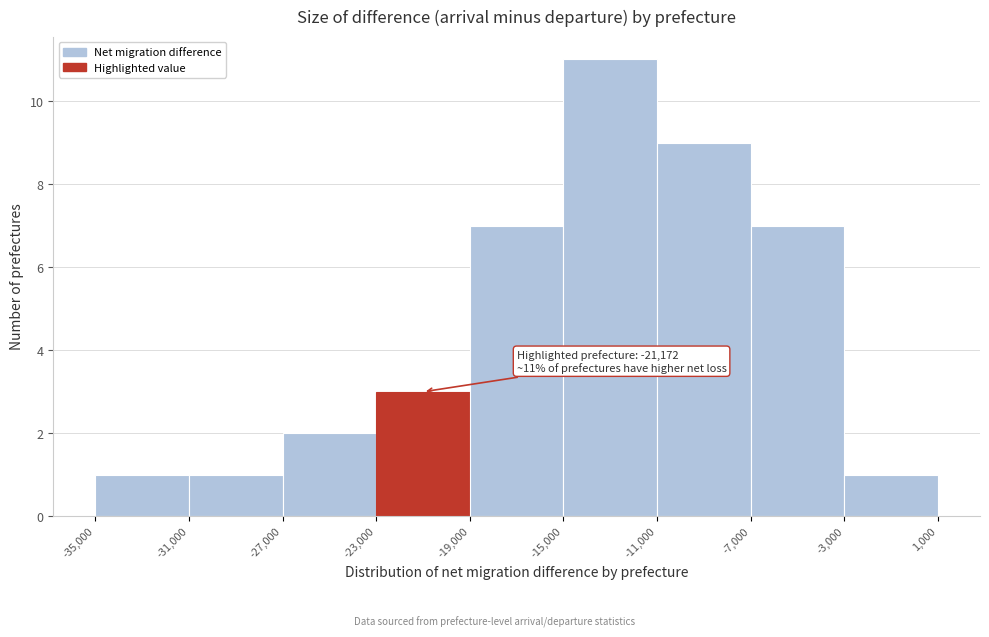

Over which range of the x-axis is the bar tallest?

-15,000 to -11,000